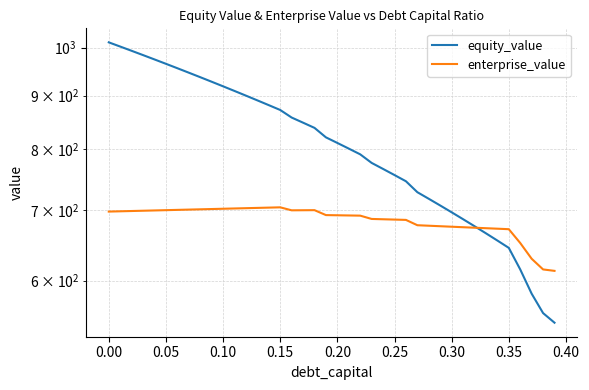

What is the sum of all equity_value values?

32367.7